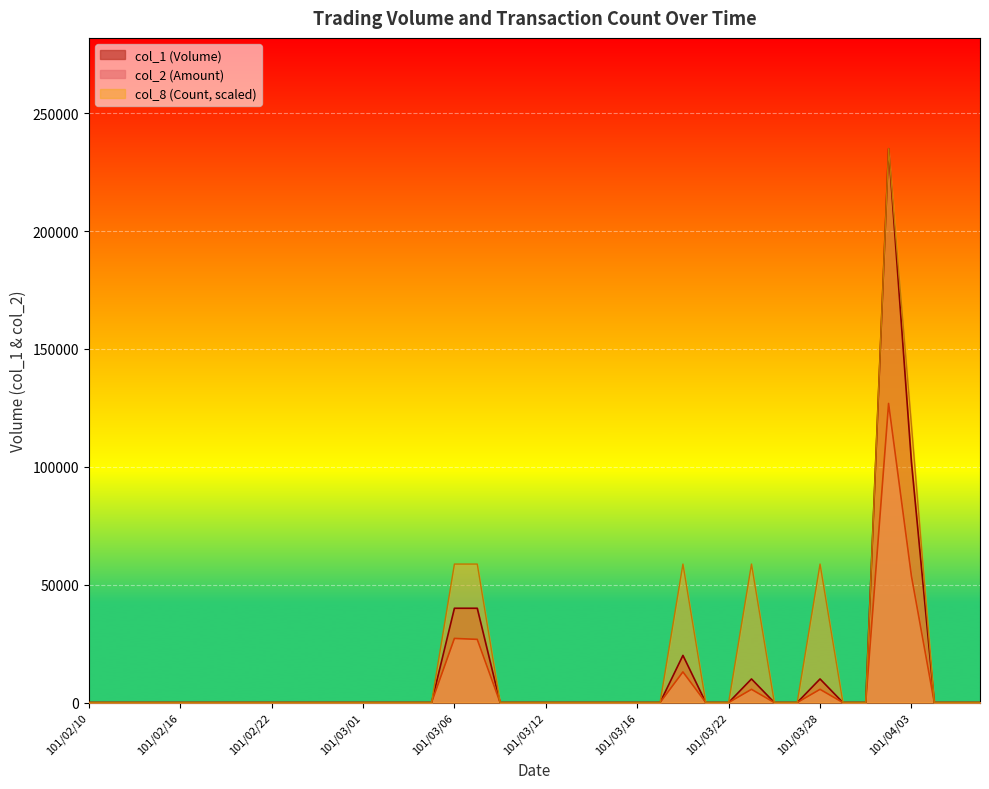

Rank the series by their maximum value, from lowest to highest.

col_2, col_1, col_8